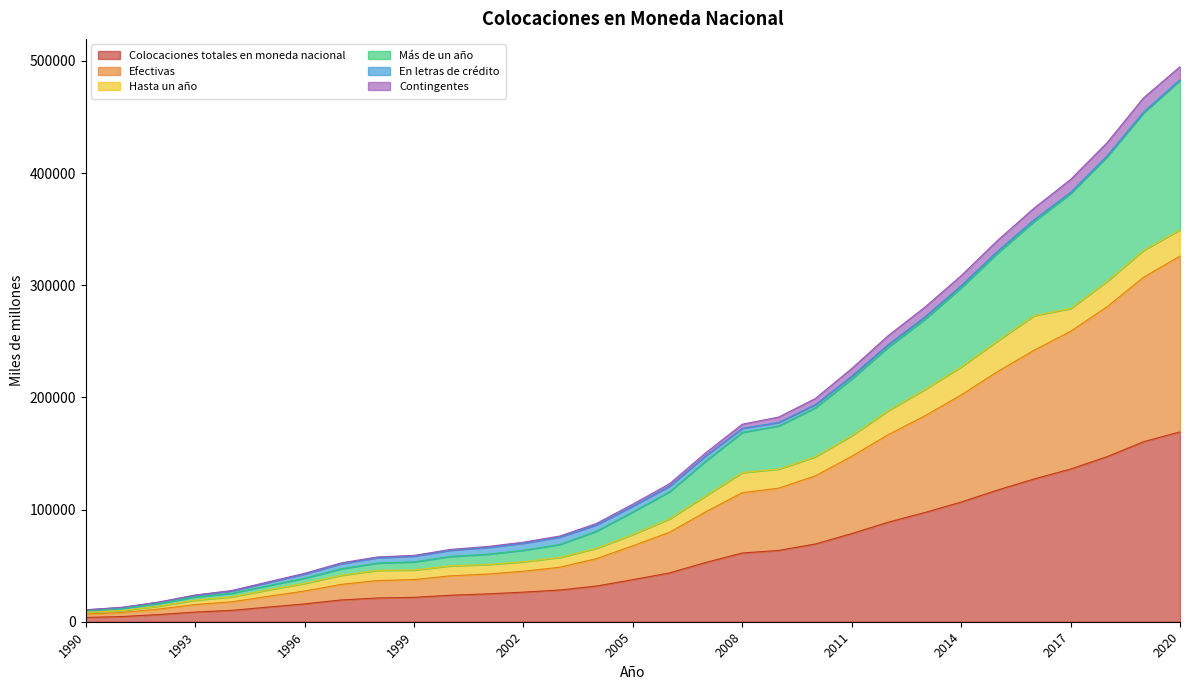

True or false: Efectivas and Contingentes cross at least once.

False